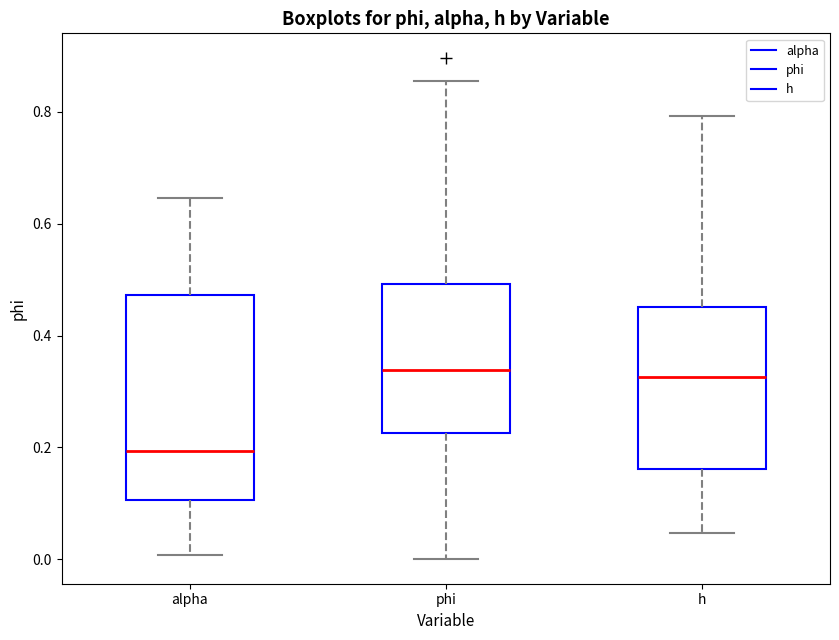

Where does the median line of the box for alpha sit on the y-axis? The values are not printed on the chart, so give them approximately, as read against the axis.

0.20